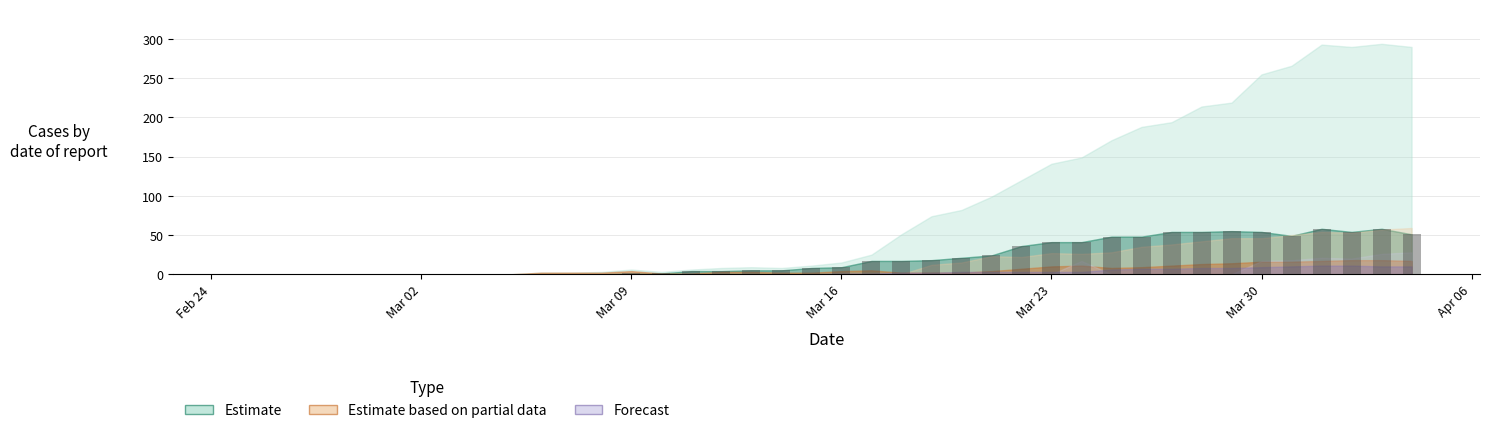

What is the sum of all values?

835